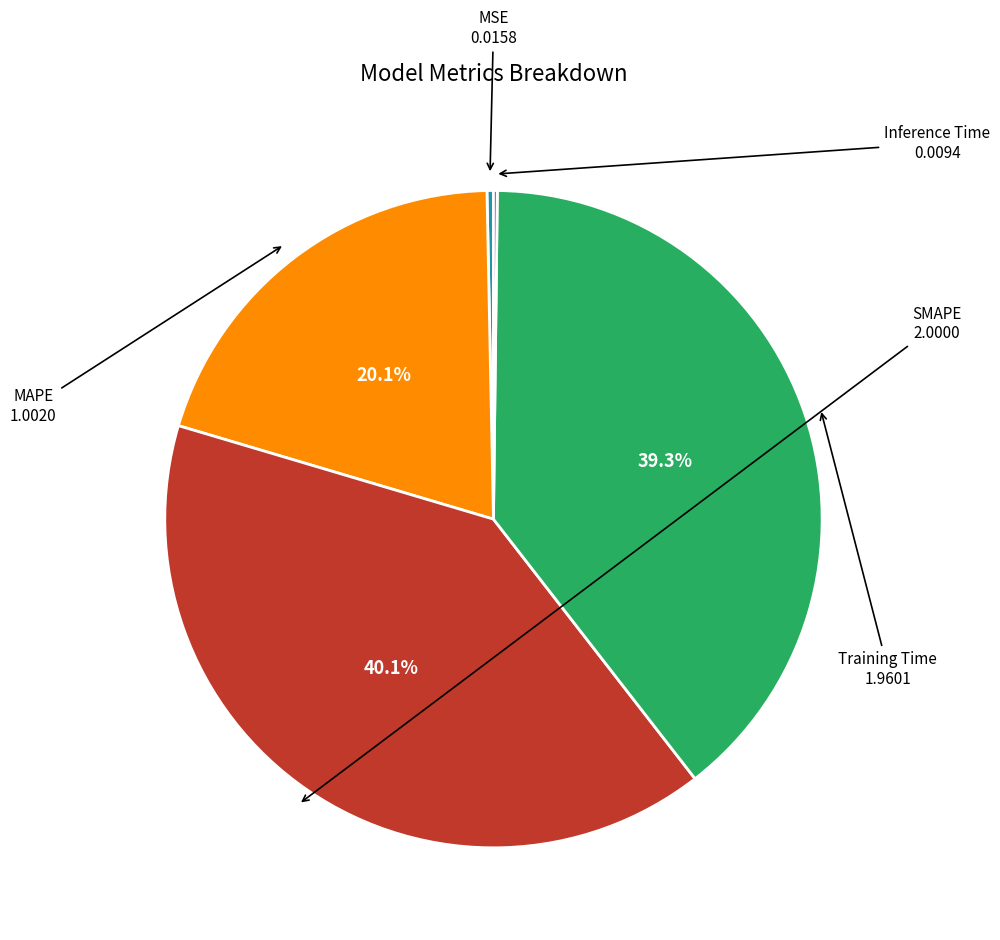

Is there a majority slice in this chart?

No